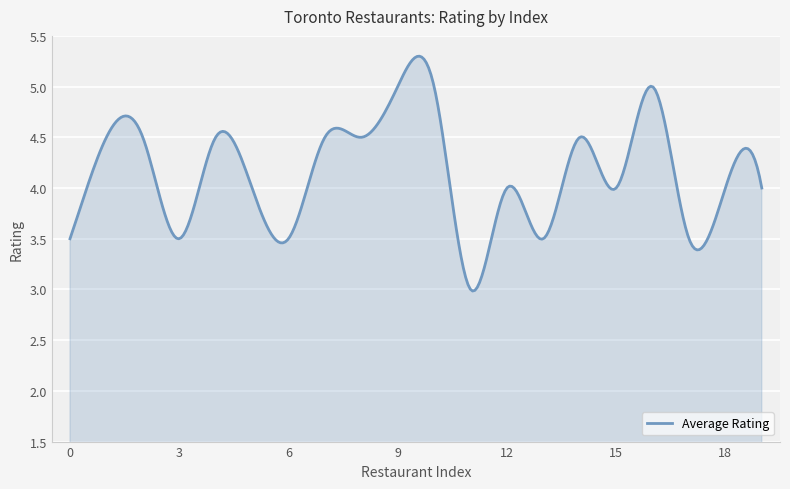

What is the difference between the maximum and minimum values?

2.3